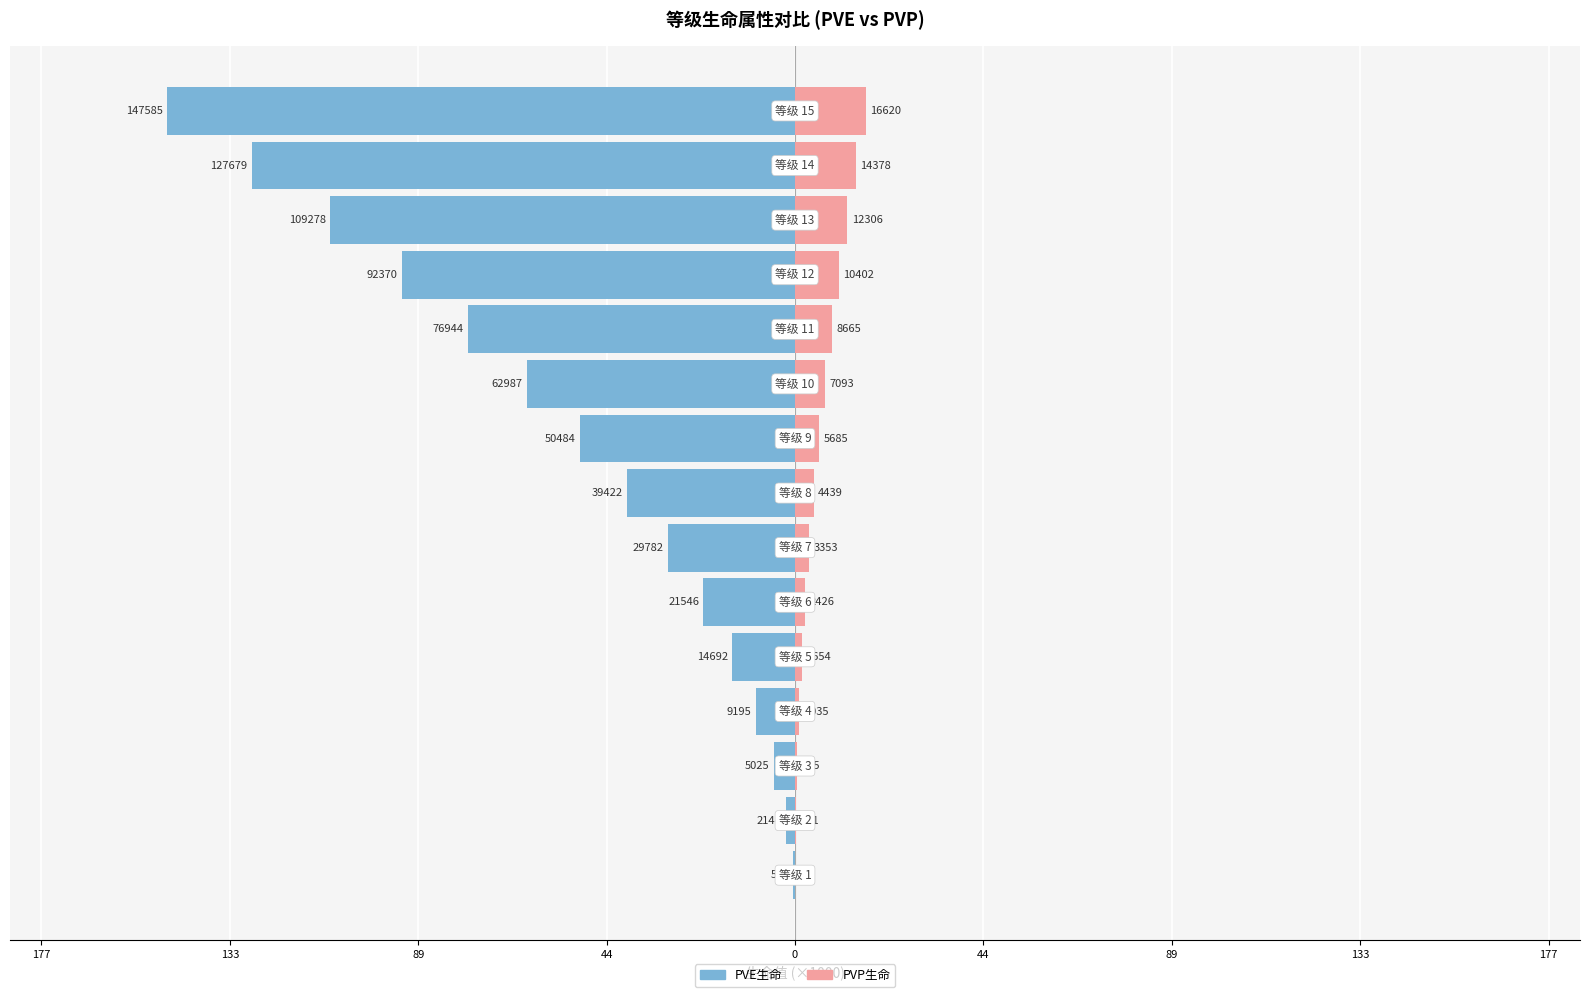

Reading right to left, extract all data points from this chart.

PVE生命: -147.6	-127.7	-109.3	-92.4	-76.9	-63.0	-50.5	-39.4	-29.8	-21.5	-14.7	-9.2	-5.0	-2.1	-0.5
PVP生命: 16.6	14.4	12.3	10.4	8.7	7.1	5.7	4.4	3.4	2.4	1.7	1.0	0.6	0.2	0.1